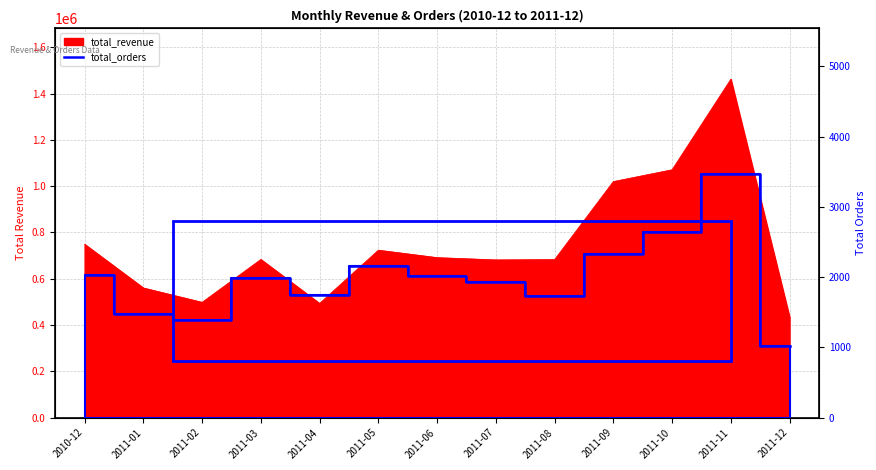

What is the average value?

1992